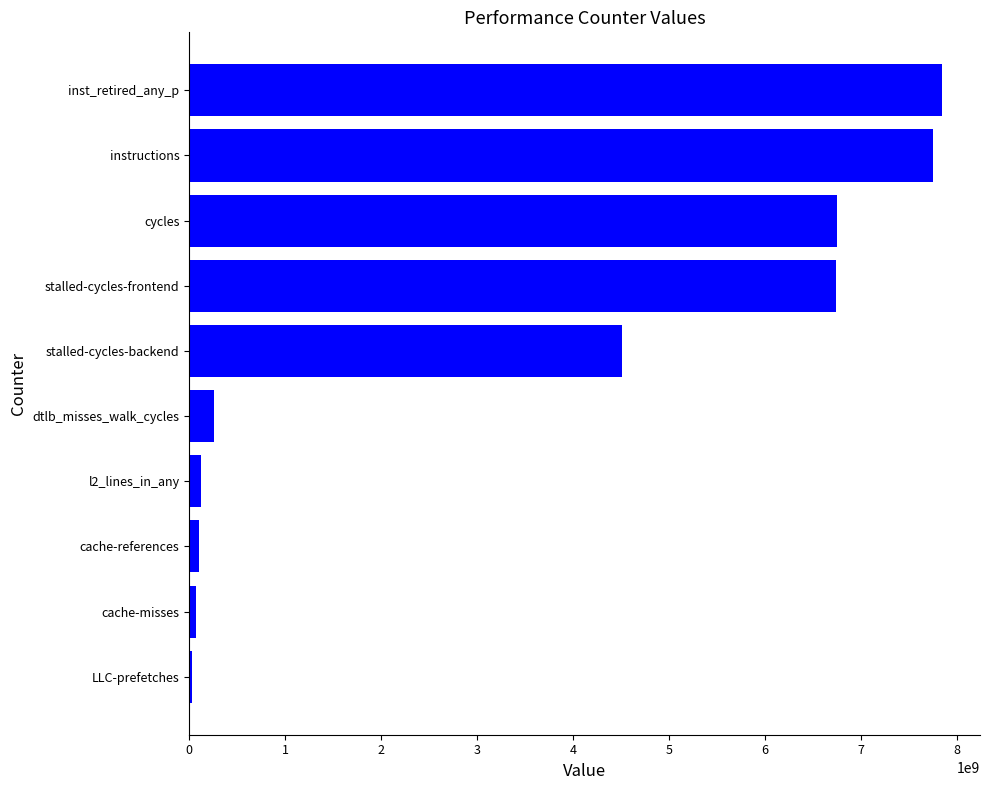

How many bars are there in total?

10